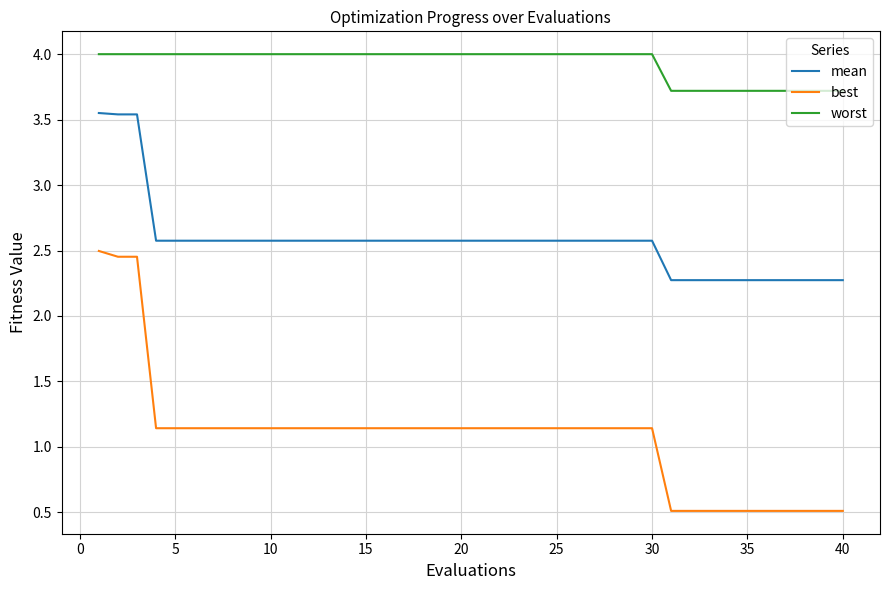

Which series has the largest total across all categories?

worst